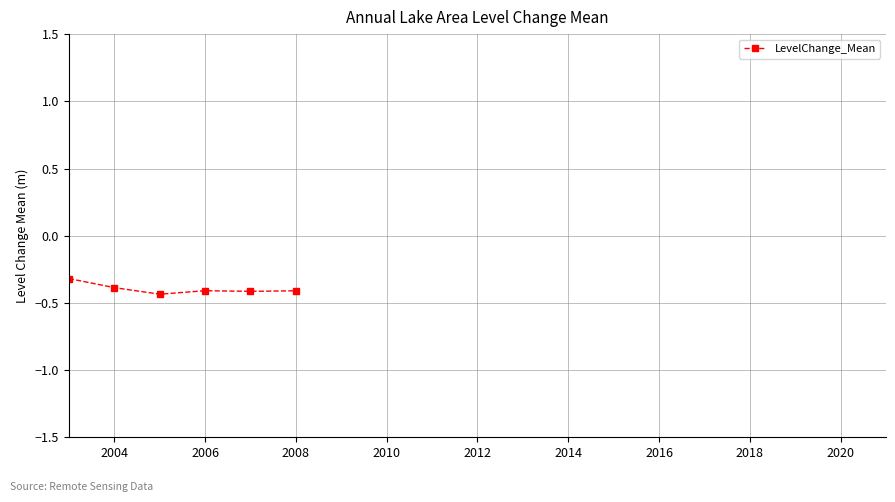

What is the sum of all values?

-2.4